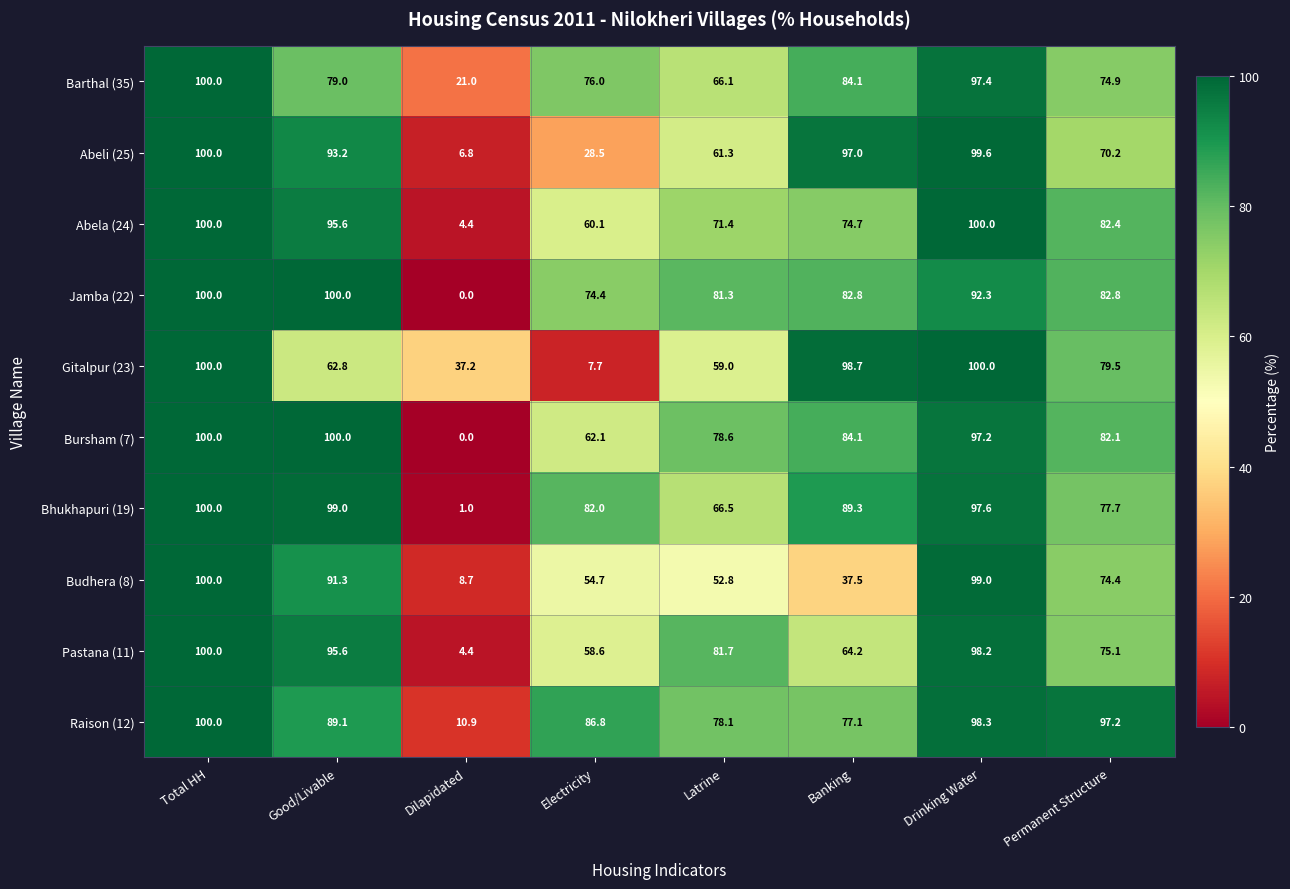

Which series changed the most between Good/Livable and Banking?

Budhera (8)